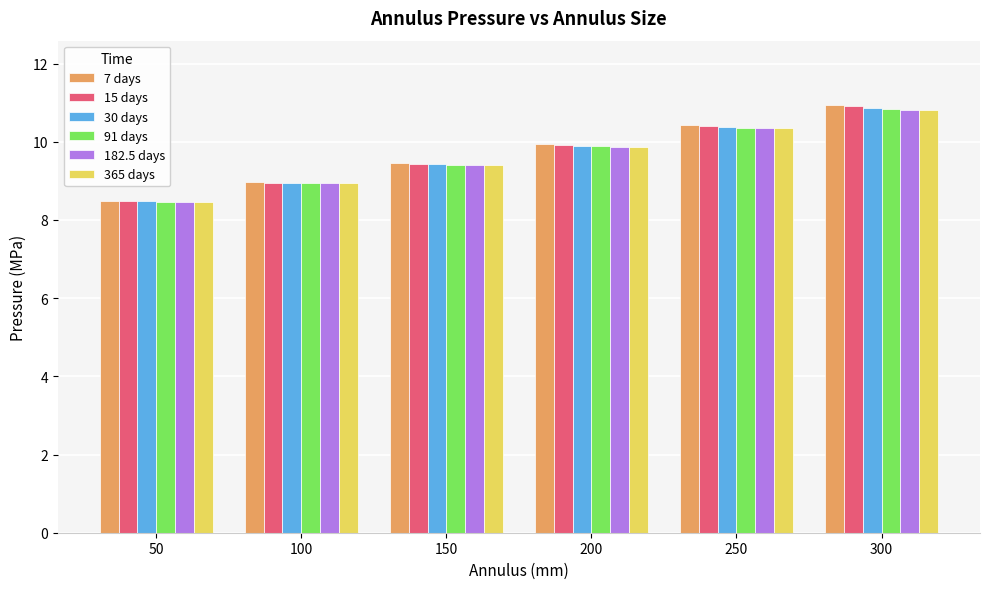

What is the total value across all series at 50?

50.8